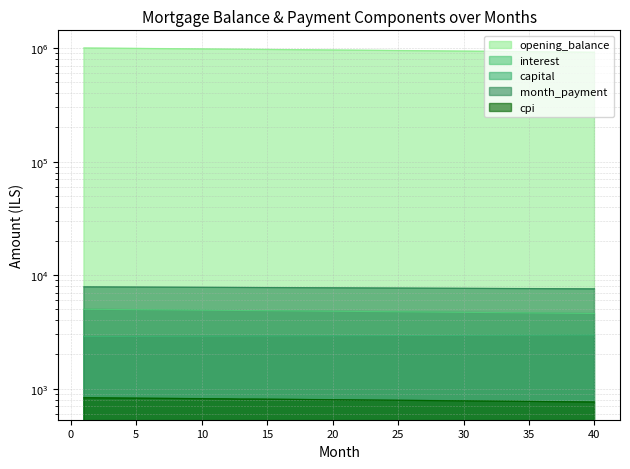

What is the difference between the maximum and minimum values in the interest series?

414.1